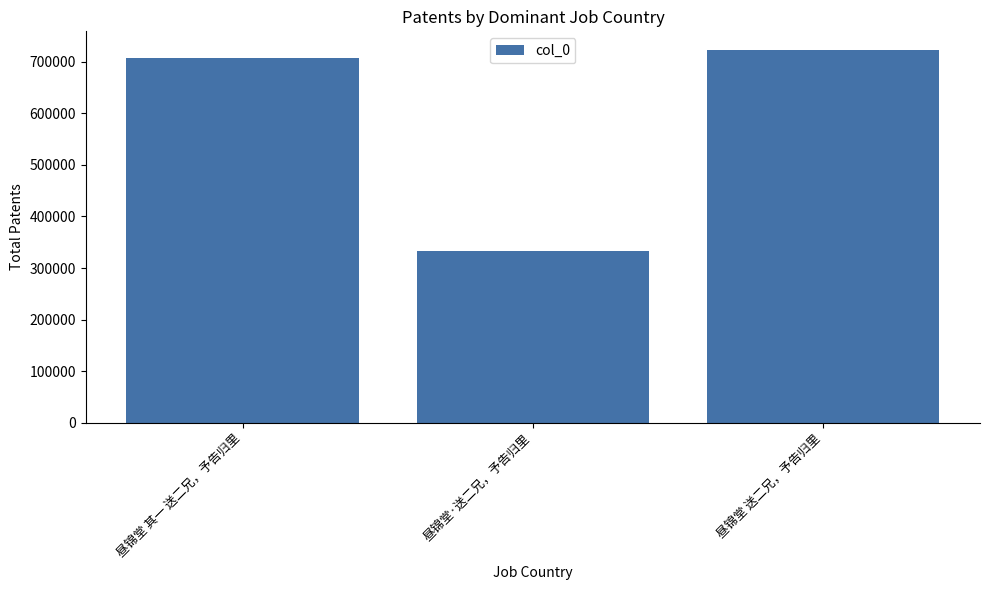

How many bars are there in total?

3